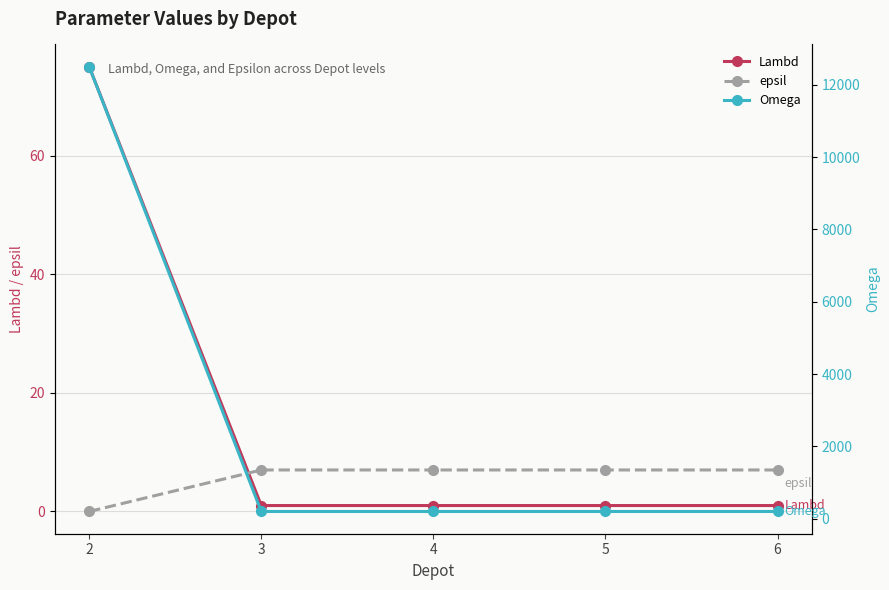

Reading left to right, what are all the values shown in this chart?

Lambd: 2=75	3=1	4=1	5=1	6=1
epsil: 2=0	3=7	4=7	5=7	6=7
Omega: 2=12500	3=200	4=200	5=200	6=200